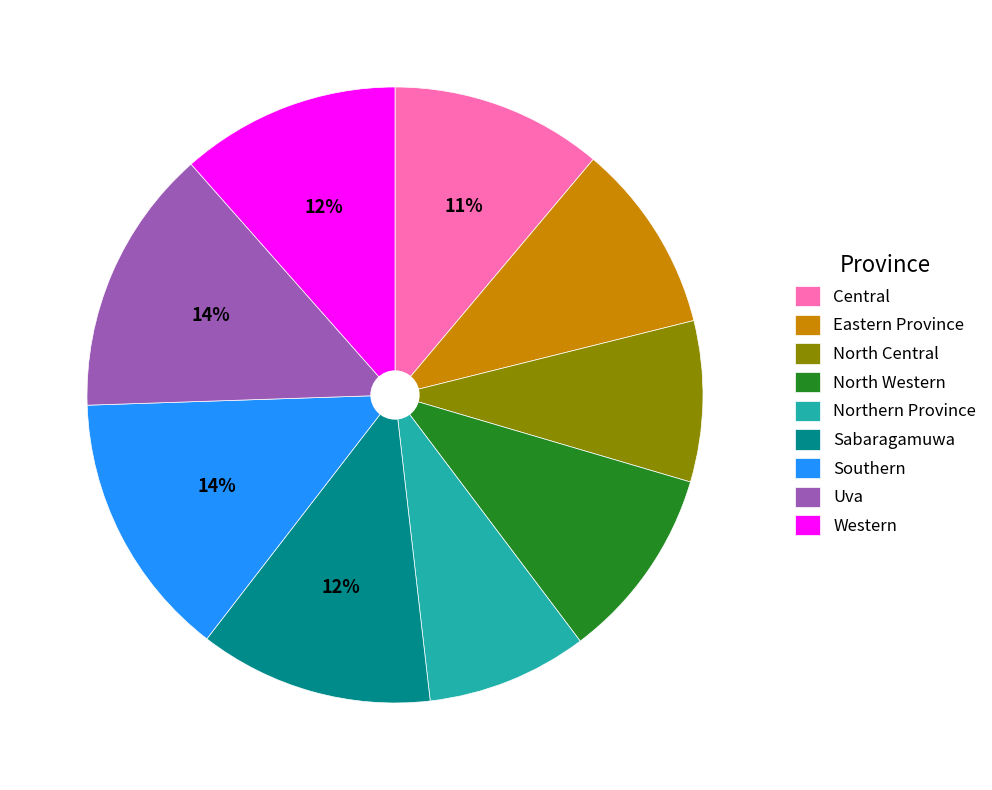

How many segments does this pie chart have?

9